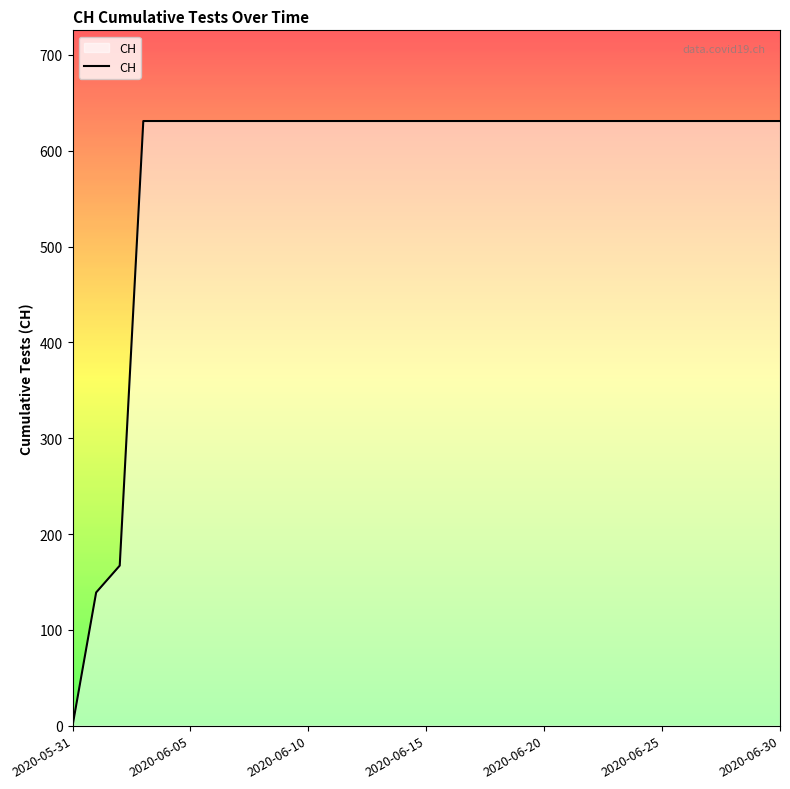

What is the maximum value shown in the chart?

631